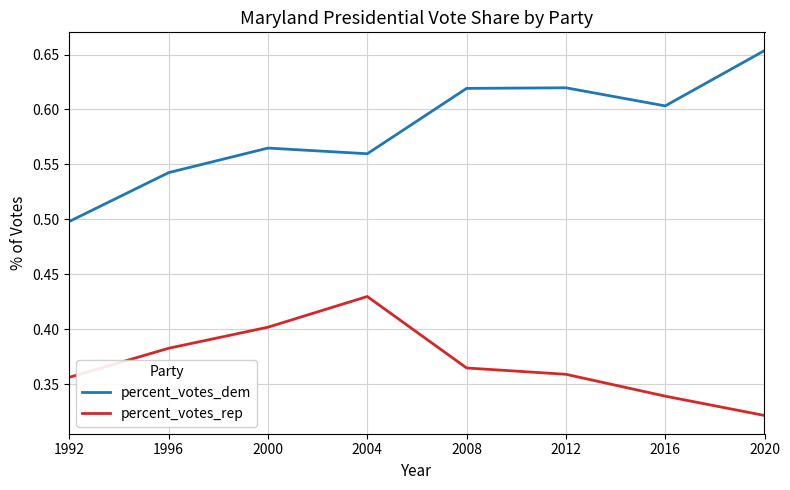

At how many categories does at least one series exceed 0?

8